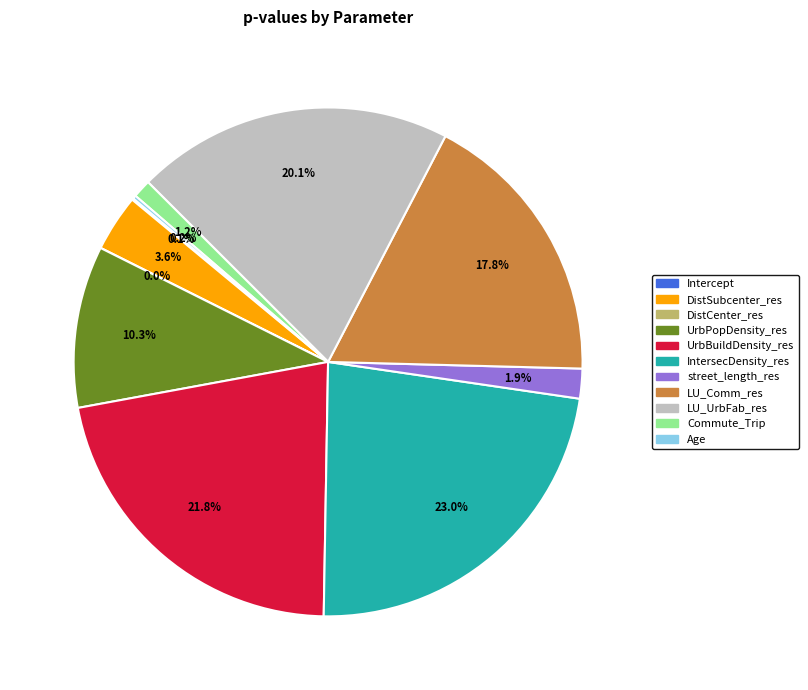

The DistSubcenter_res slice represents 4% of the pie. True or false?

True